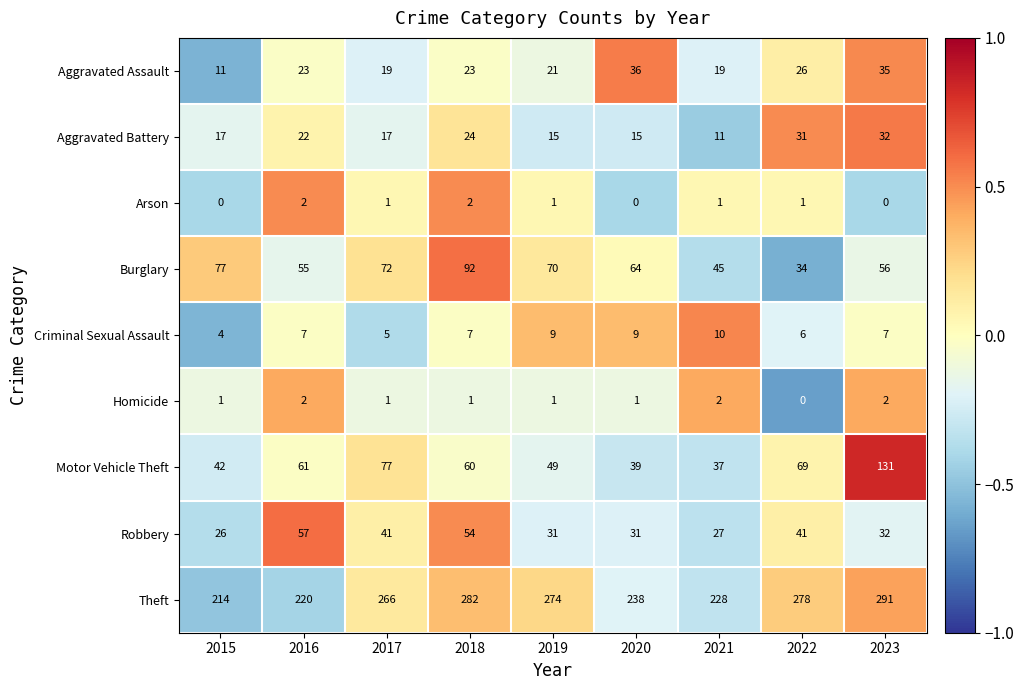

How many series are shown in this chart?

9